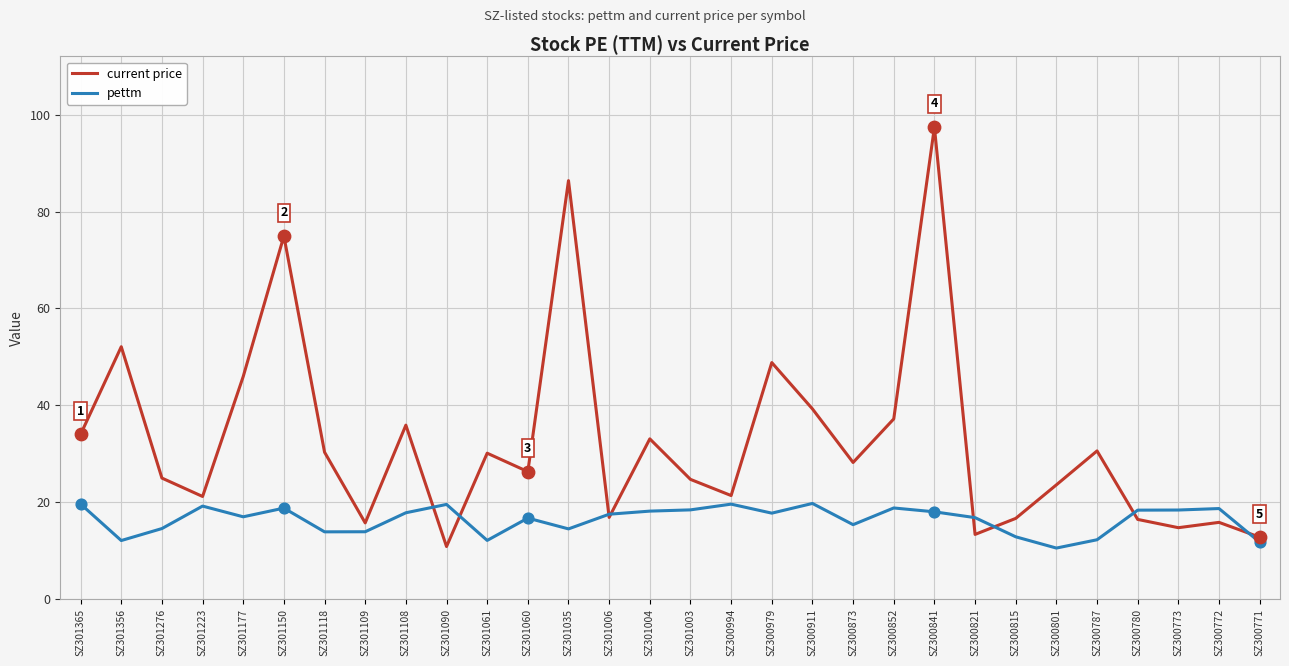

What is the difference between the highest and lowest values at SZ301118?

16.5